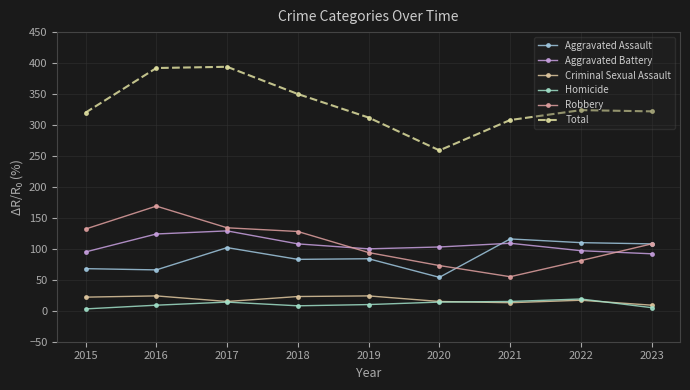

List the labels in order of Aggravated Battery value, largest first.

2017, 2016, 2021, 2018, 2020, 2019, 2022, 2015, 2023